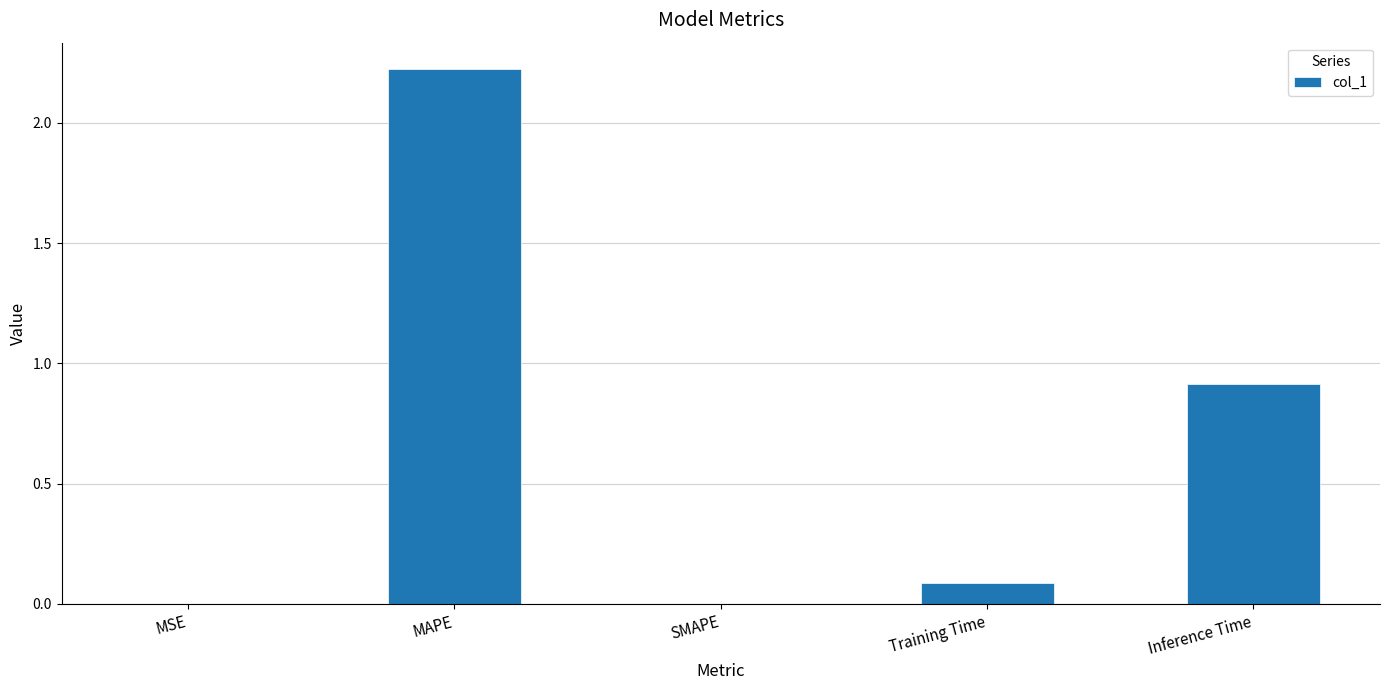

True or false: the data shows 0.1 at Training Time.

True